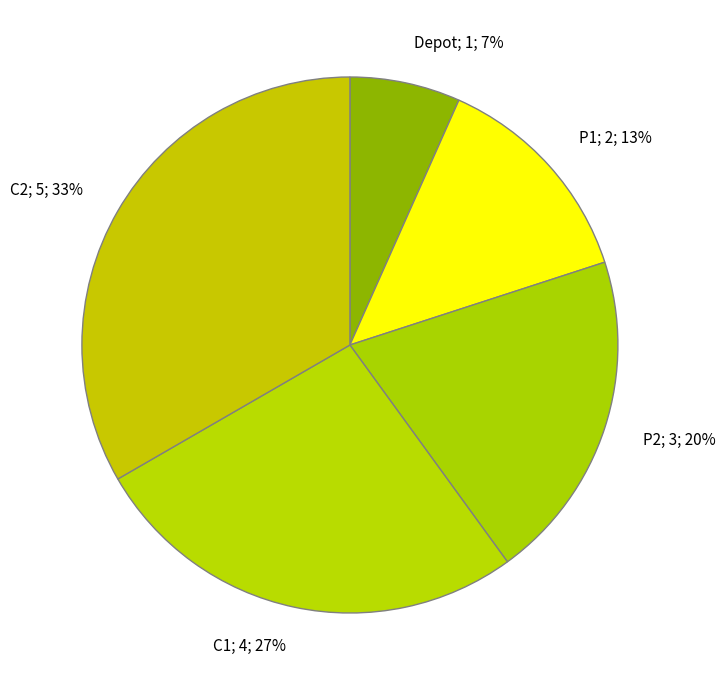

To the nearest percent, what percentage of the pie is P2?

20%